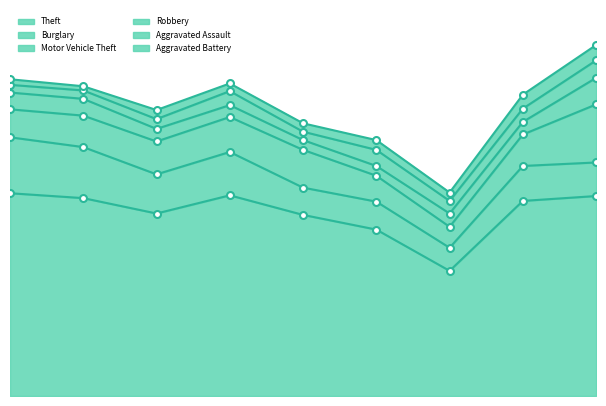

How many lines are shown in the chart?

6